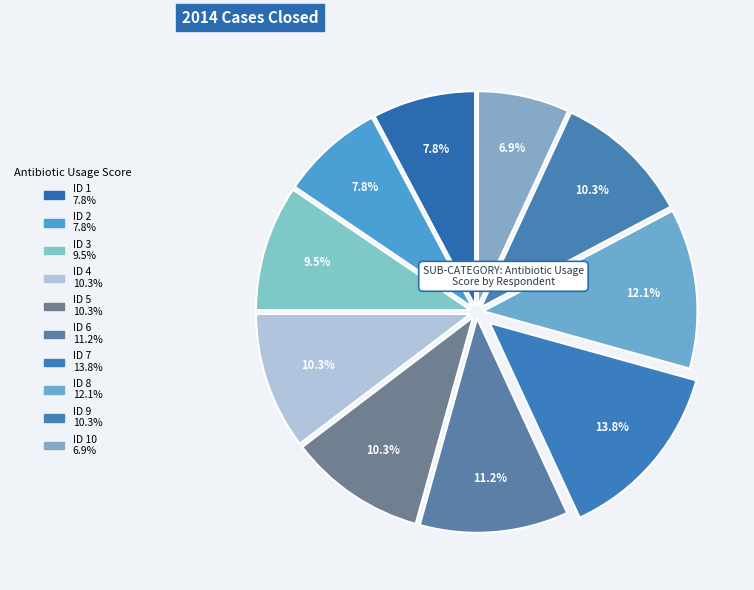

How many slices are in this pie chart?

10